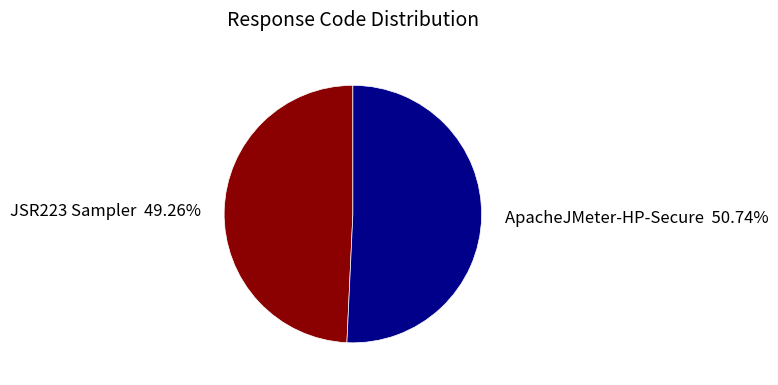

What percentage is the ApacheJMeter-HP-Secure slice, to the nearest percent?

51%